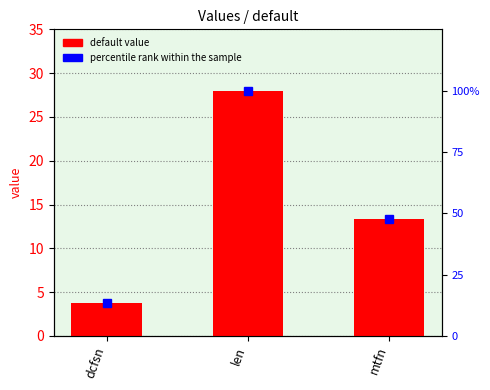

What is the total value across all series at dcfsn?

17.4